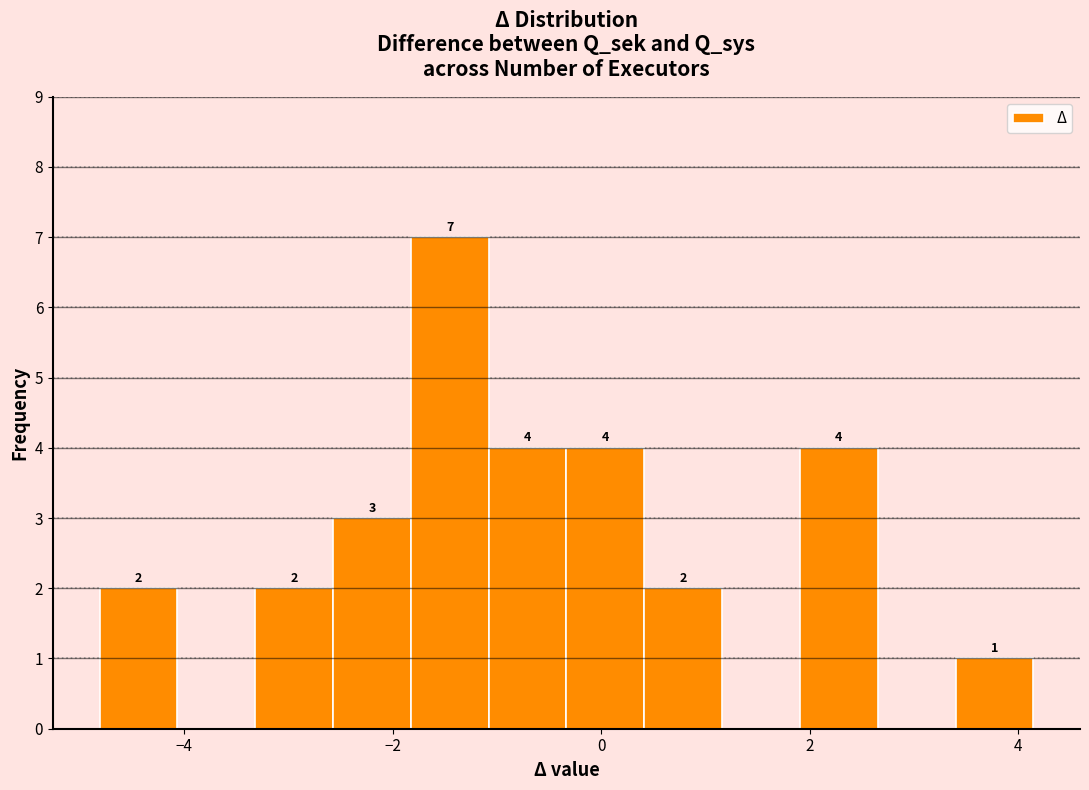

Read against the x-axis, roughly where is the centre of the tallest bar?

-1.4